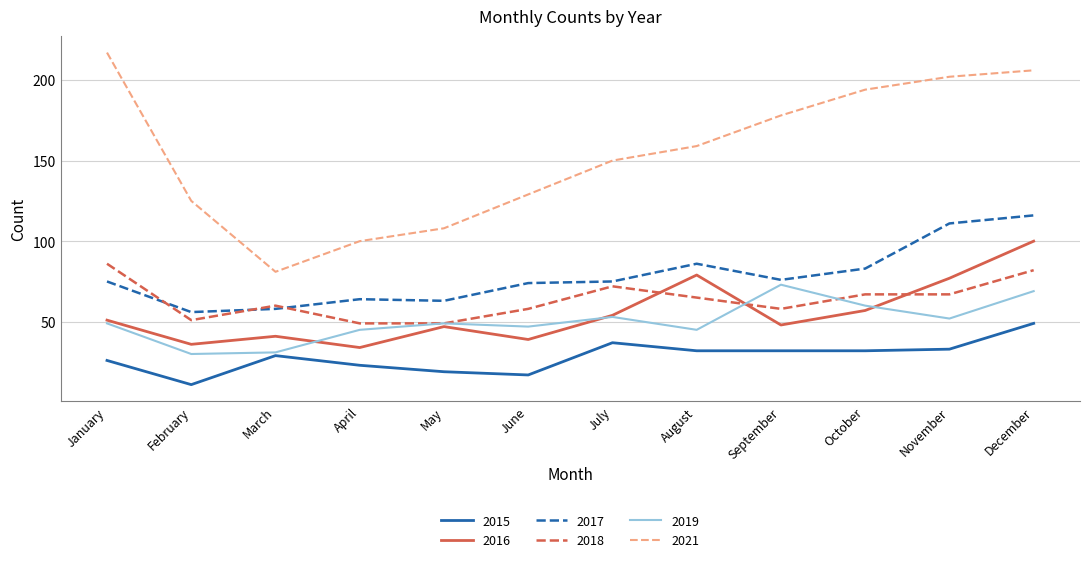

What is the sum of the 2015 values at April and September?

55